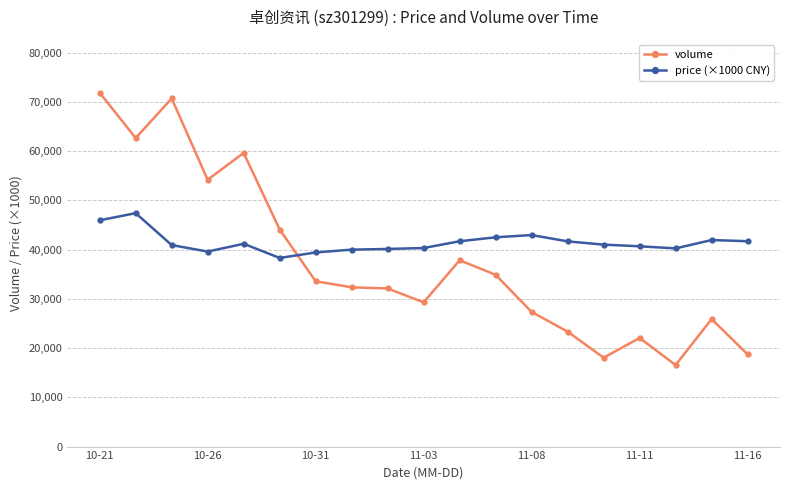

Which series has the widest spread of values?

volume